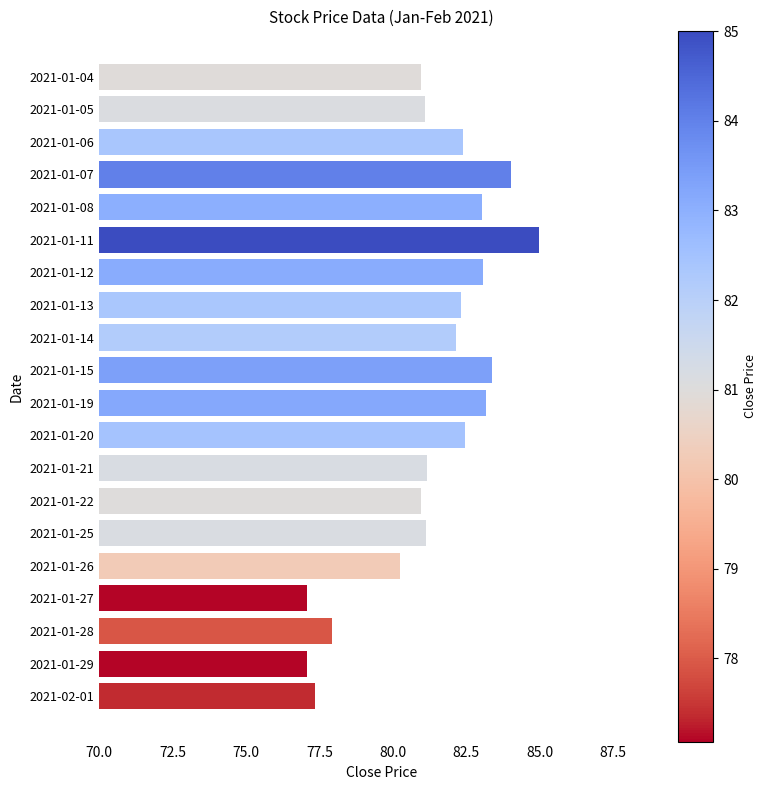

The value at 2021-01-15 is 83.4. True or false?

True